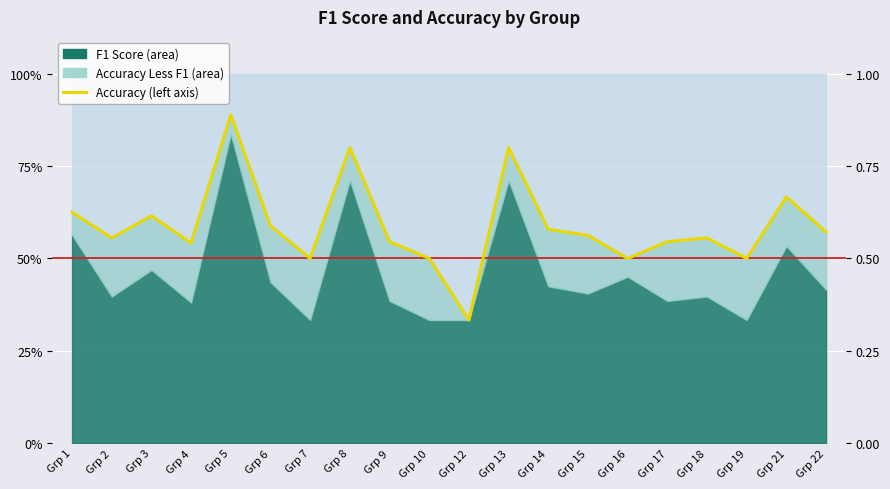

Reading right to left, list all the values displayed in this chart.

Grp 22=0.6	Grp 21=0.7	Grp 19=0.5	Grp 18=0.6	Grp 17=0.5	Grp 16=0.5	Grp 15=0.6	Grp 14=0.6	Grp 13=0.8	Grp 12=0.3	Grp 10=0.5	Grp 9=0.5	Grp 8=0.8	Grp 7=0.5	Grp 6=0.6	Grp 5=0.9	Grp 4=0.5	Grp 3=0.6	Grp 2=0.6	Grp 1=0.6